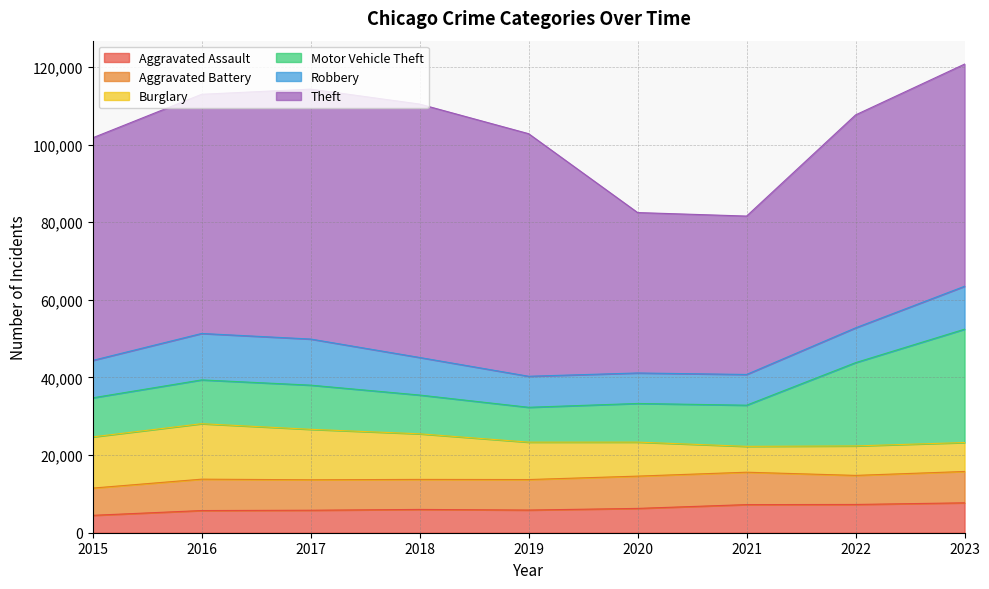

Where does the Aggravated Battery series first go above 7858?

2016